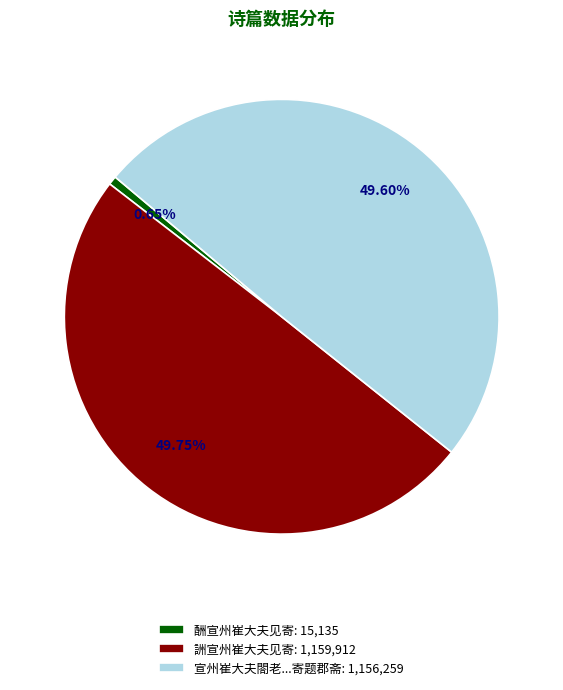

Is 宣州崔大夫閤老...寄题郡斋: 1,156,259 the majority of the pie?

No